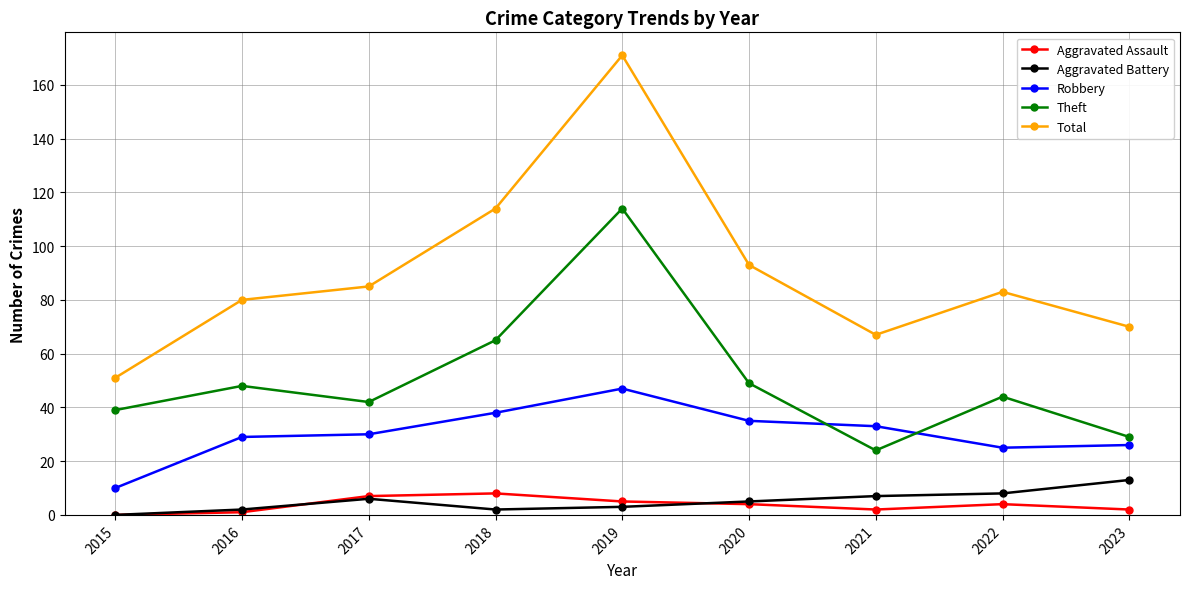

List the series in order of their peak value, lowest first.

Aggravated Assault, Aggravated Battery, Robbery, Theft, Total